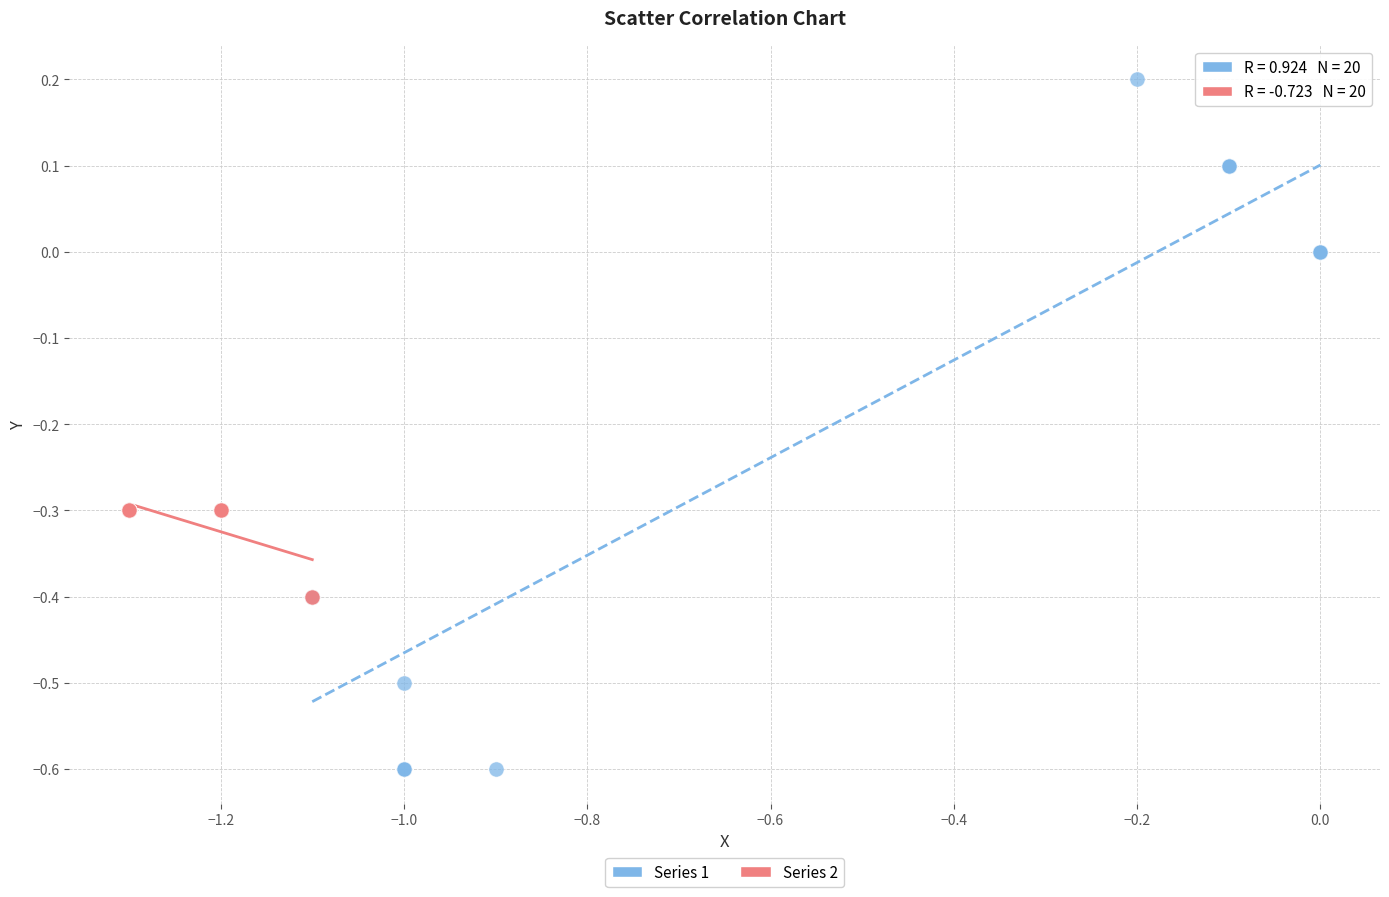

Which series has the largest Y range (max minus min)?

Series 1